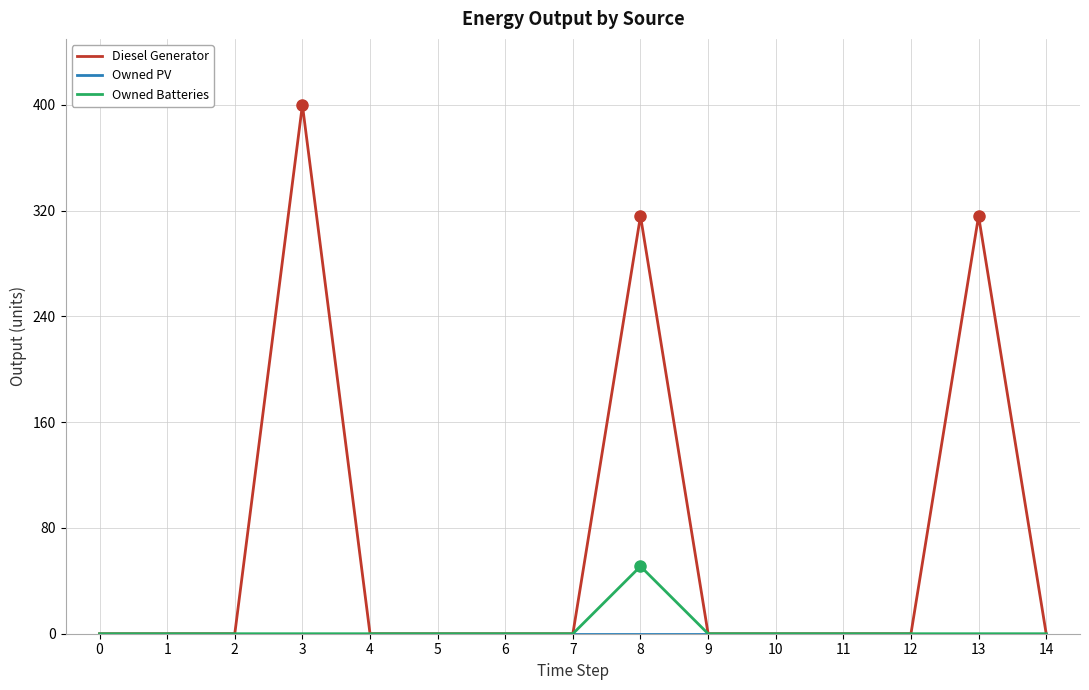

At which category is the sum across all series the highest?

3